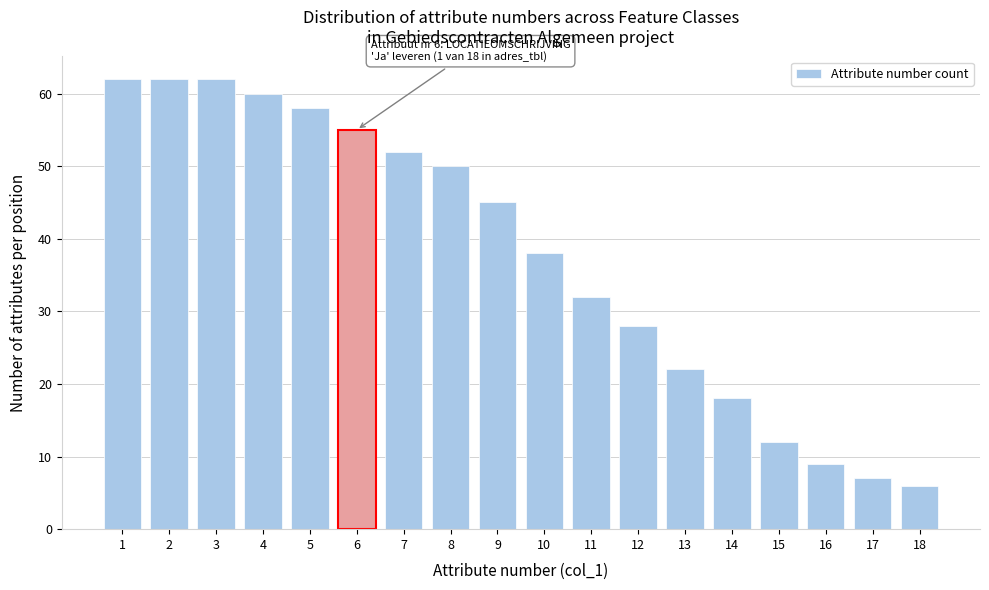

Reading right to left, extract all data points from this chart.

6	7	9	12	18	22	28	32	38	45	50	52	55	58	60	62	62	62